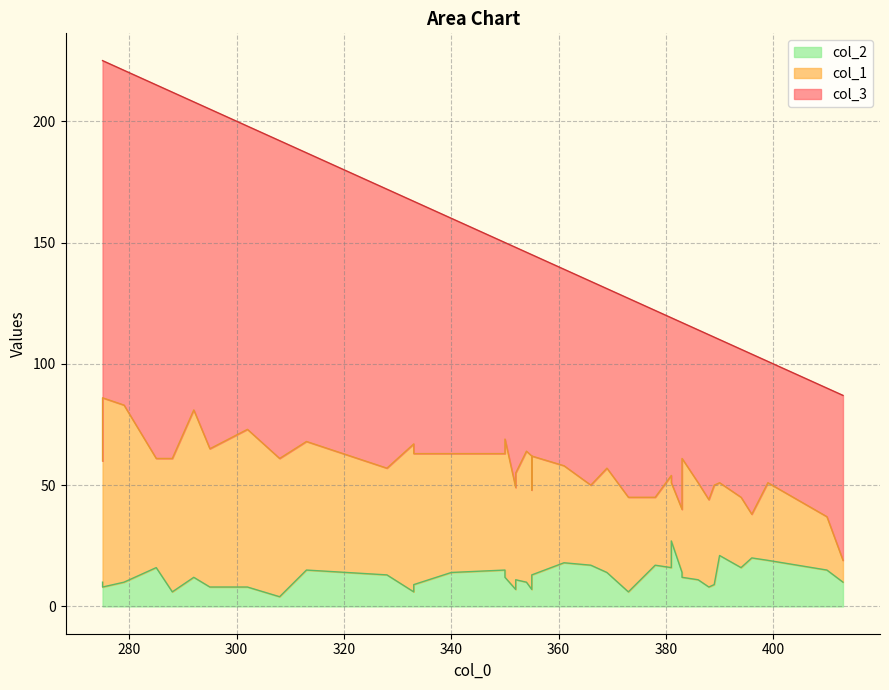

Which series has the largest total across all categories?

col_3